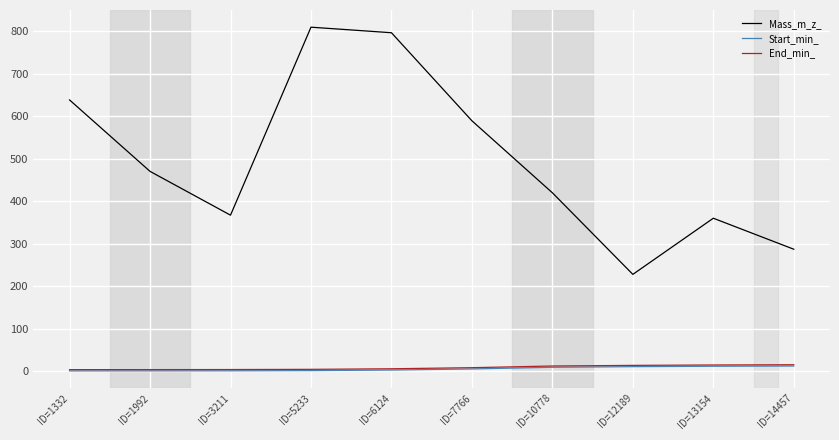

Which series changed the most between ID=1332 and ID=7766?

Mass_m_z_